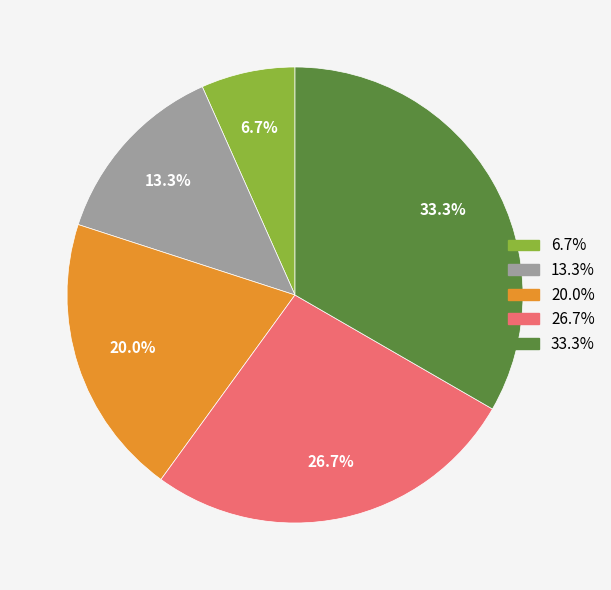

Is there any slice that represents more than half of the pie?

No